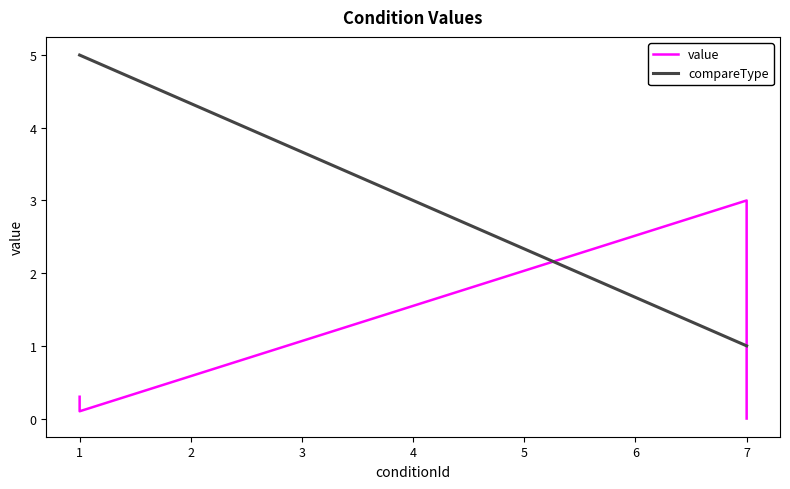

Where is value nearest to the value 1?

7